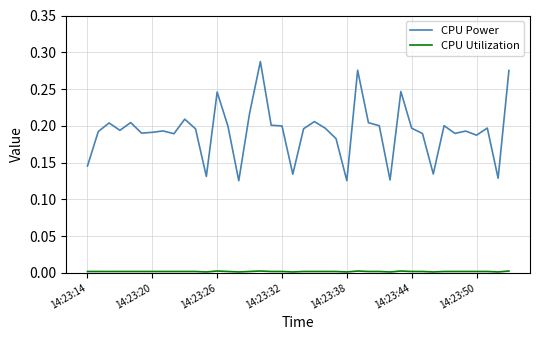

Which series has the largest total across all categories?

CPU Power